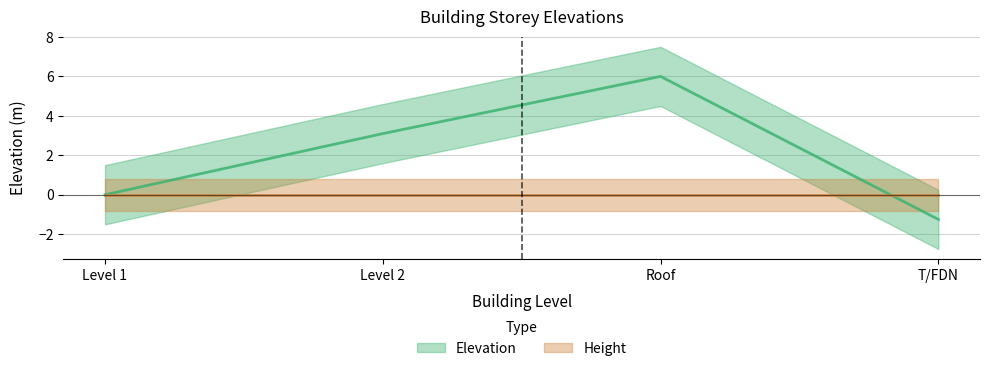

The value at T/FDN is -1.2. True or false?

True